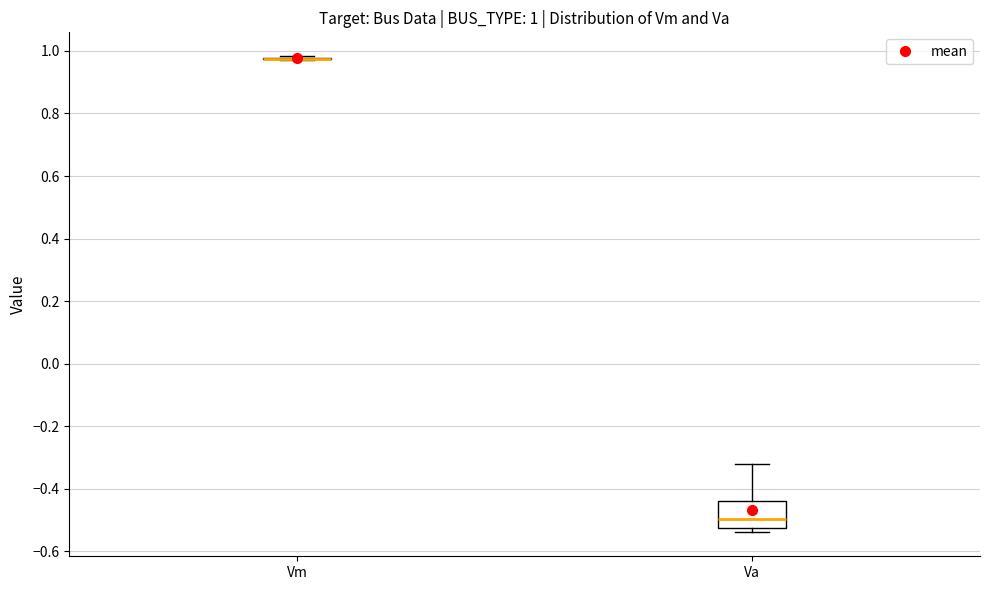

Which box is the tallest, from its lower edge to its upper edge?

Va